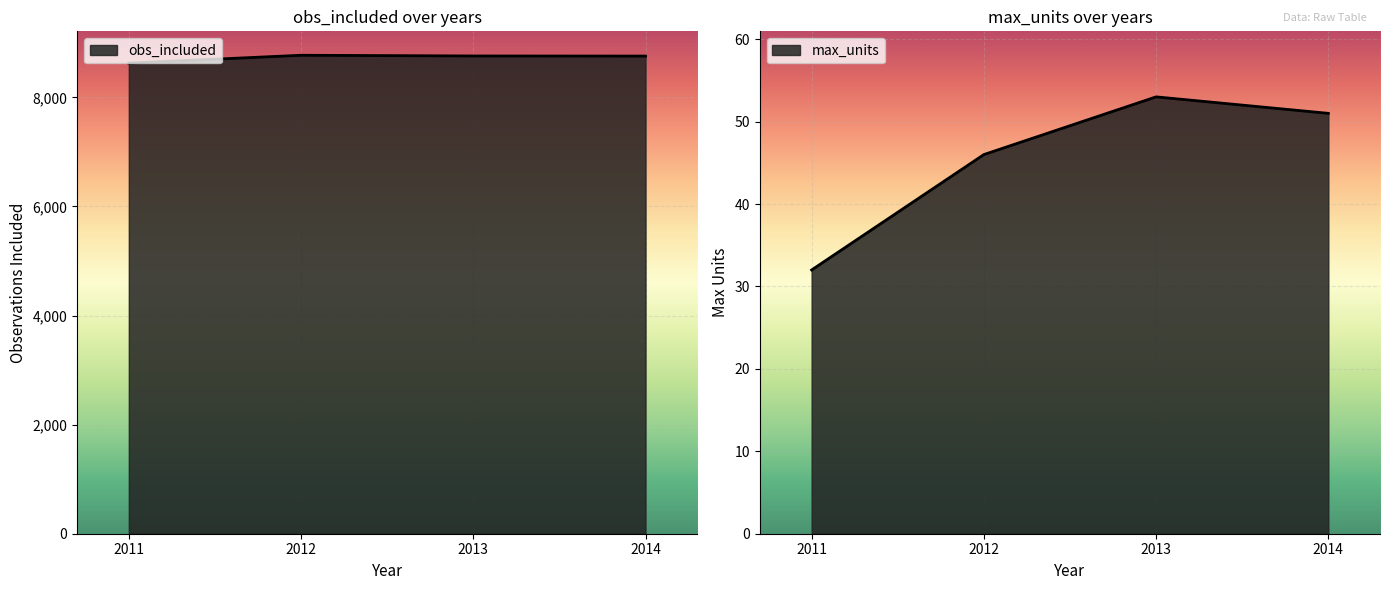

Where does the obs_included series first go above 8759?

2012